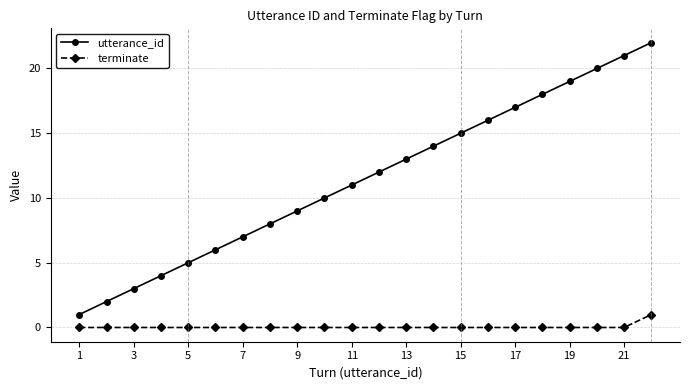

True or false: terminate and utterance_id cross at least once.

False